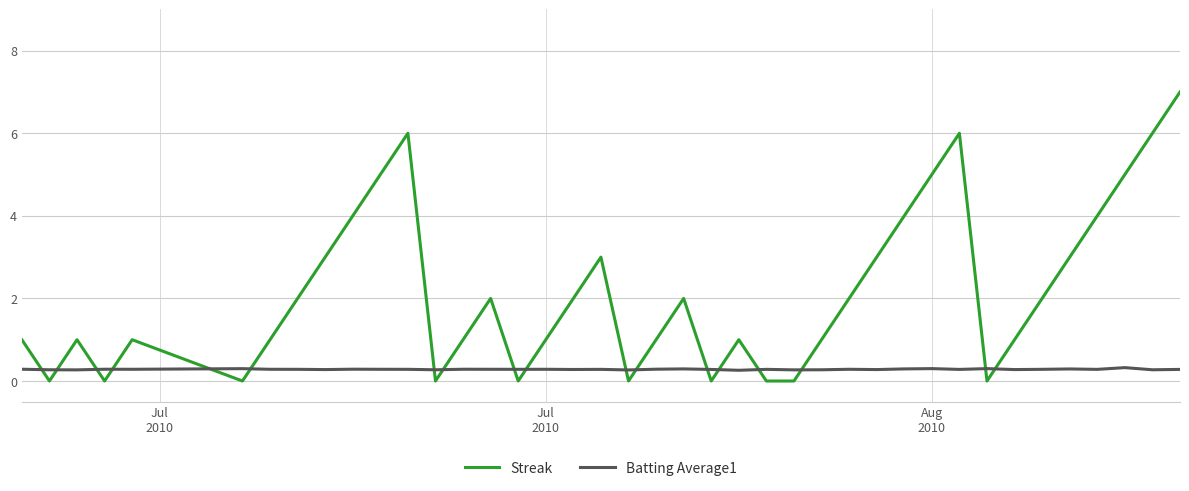

Rank the series by their maximum value, from highest to lowest.

Streak, Batting Average1